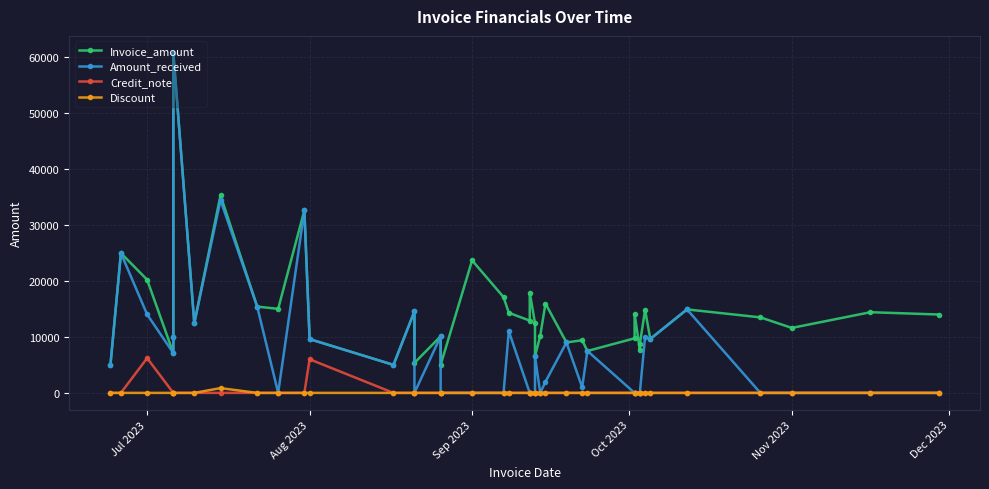

True or false: Discount and Amount_received cross at least once.

False